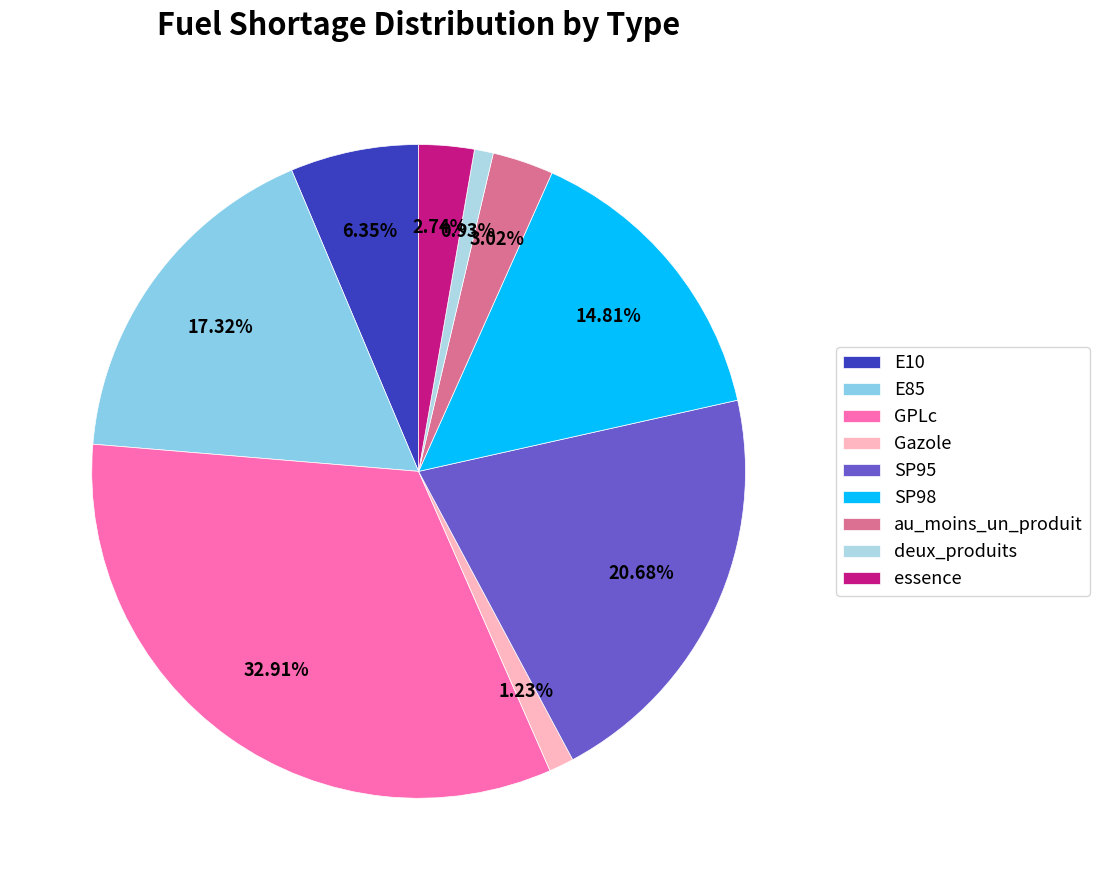

Which has a higher value, E10 or essence?

E10